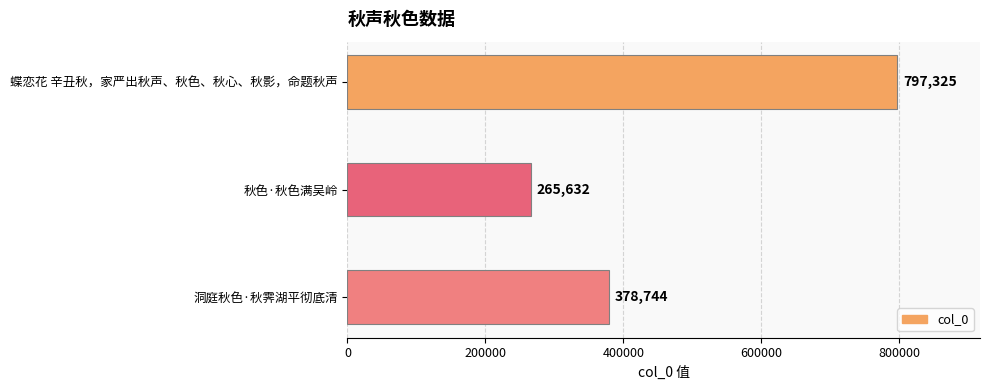

Reading bottom to top, extract all data points from this chart.

洞庭秋色·秋霁湖平彻底清=378744	秋色·秋色满吴岭=265632	蝶恋花 辛丑秋，家严出秋声、秋色、秋心、秋影，命题秋声=797325